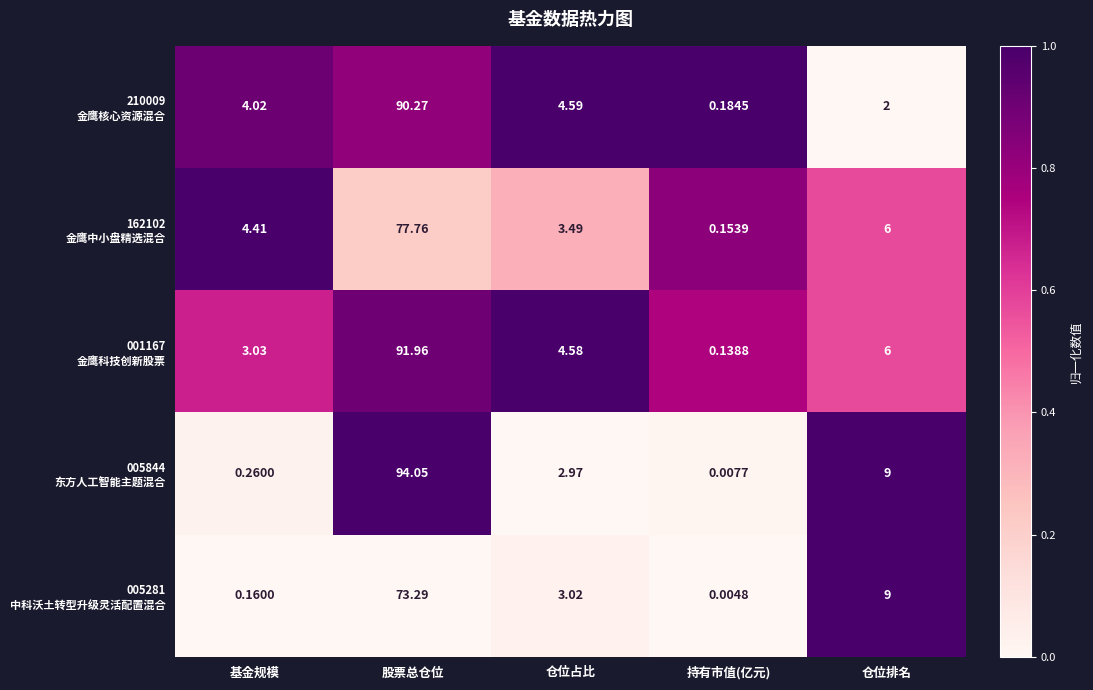

At how many categories does at least one series exceed 0?

5